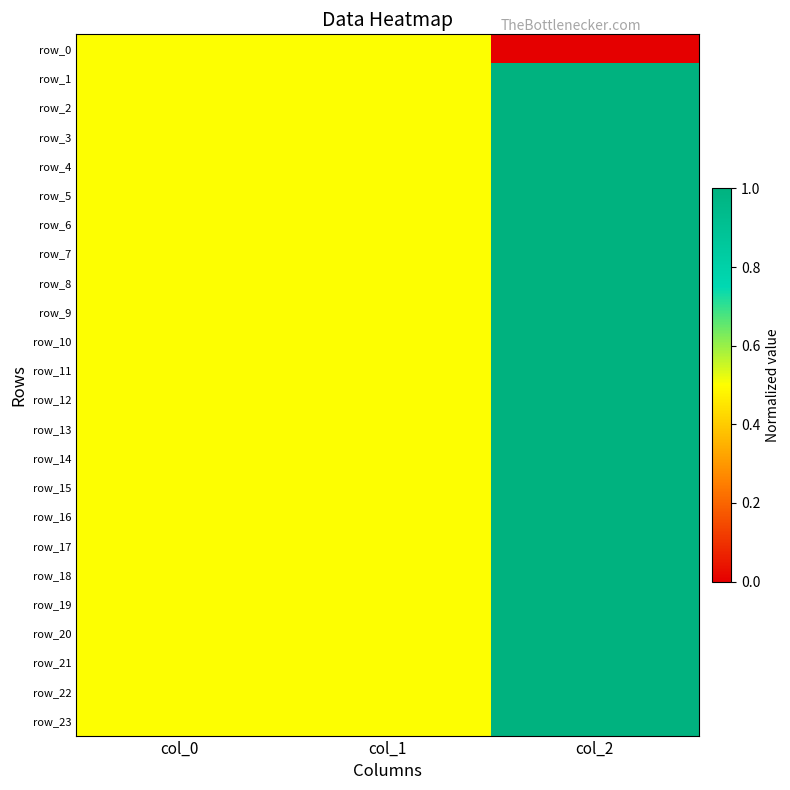

The value of row_7 at col_2 is 1.0. True or false?

True